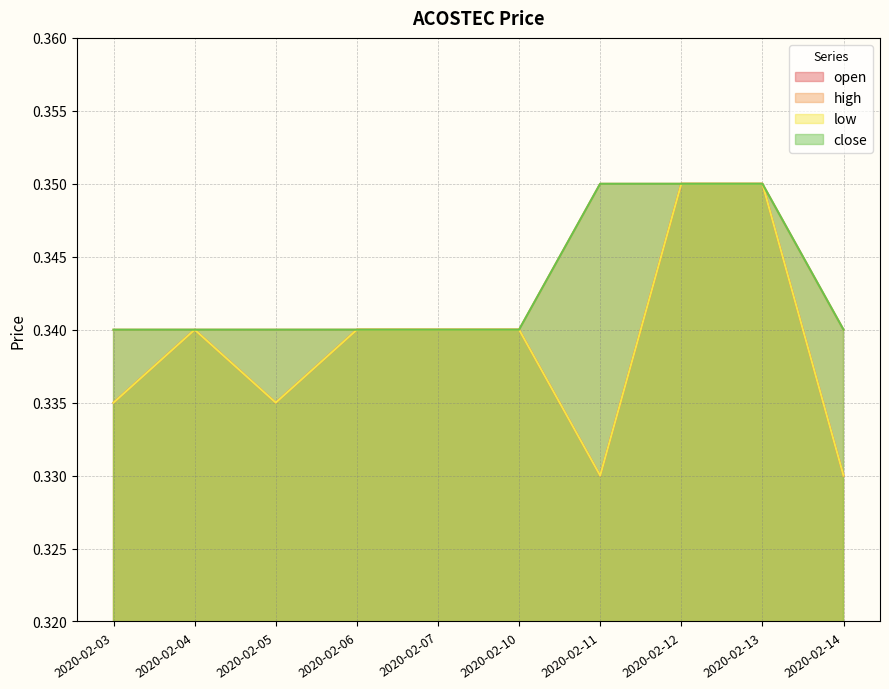

What value does the open series have at 2020-02-11?

0.3